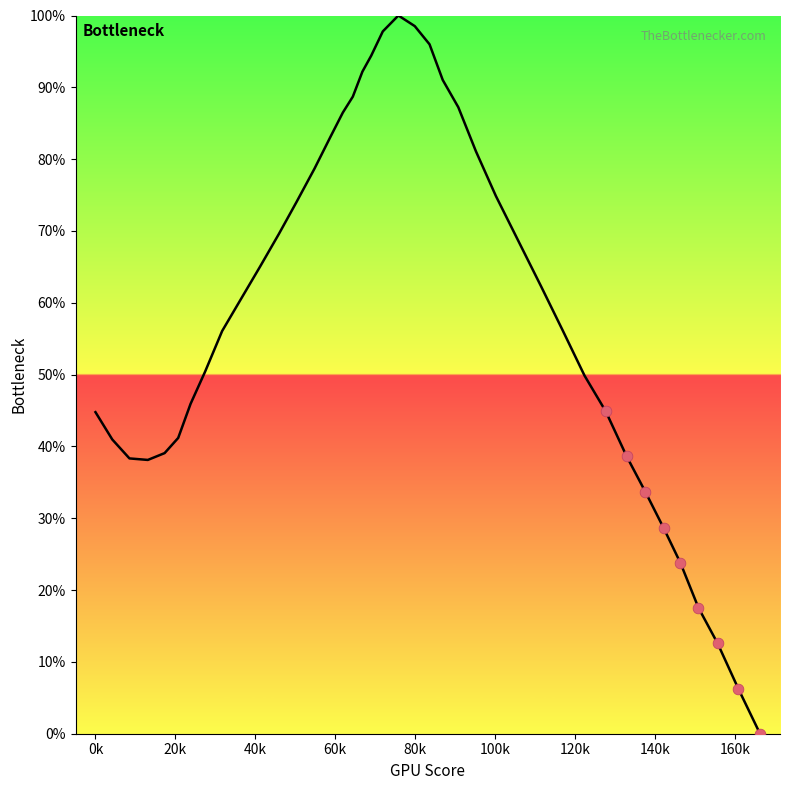

What is the difference between the maximum and minimum values?

100.0